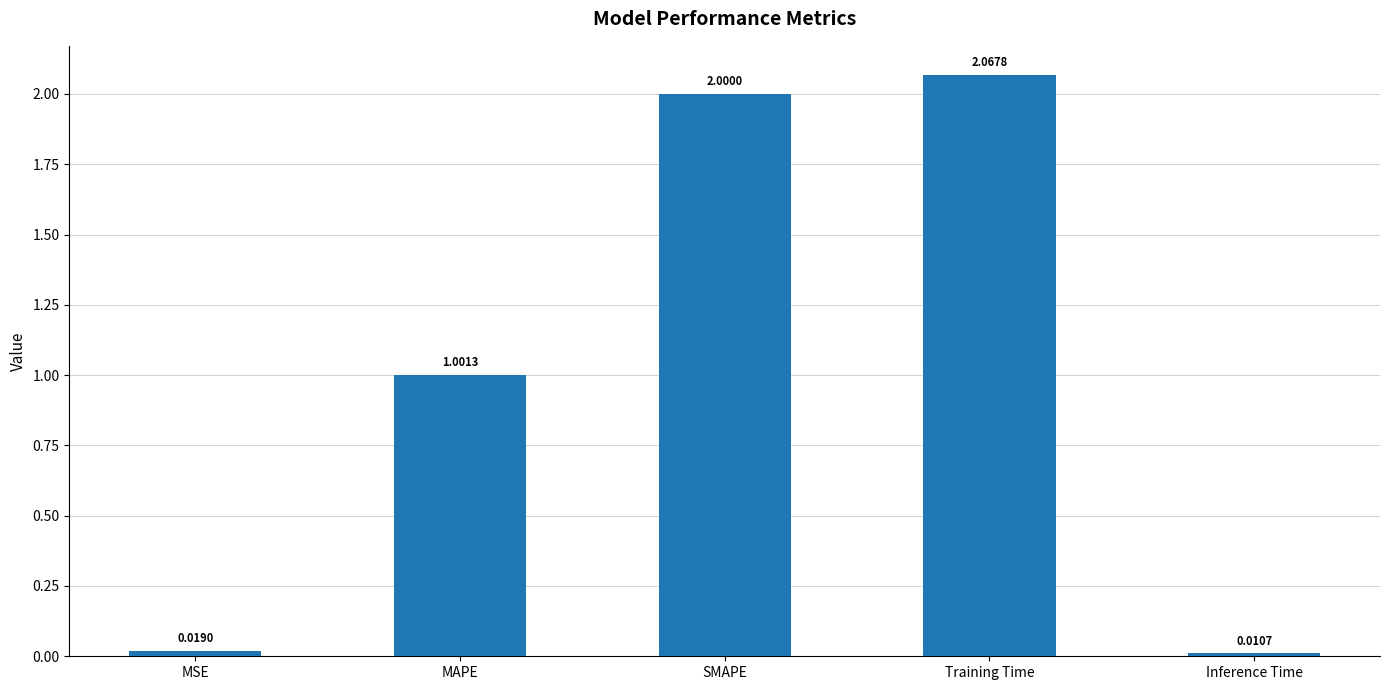

What is the average value?

1.0